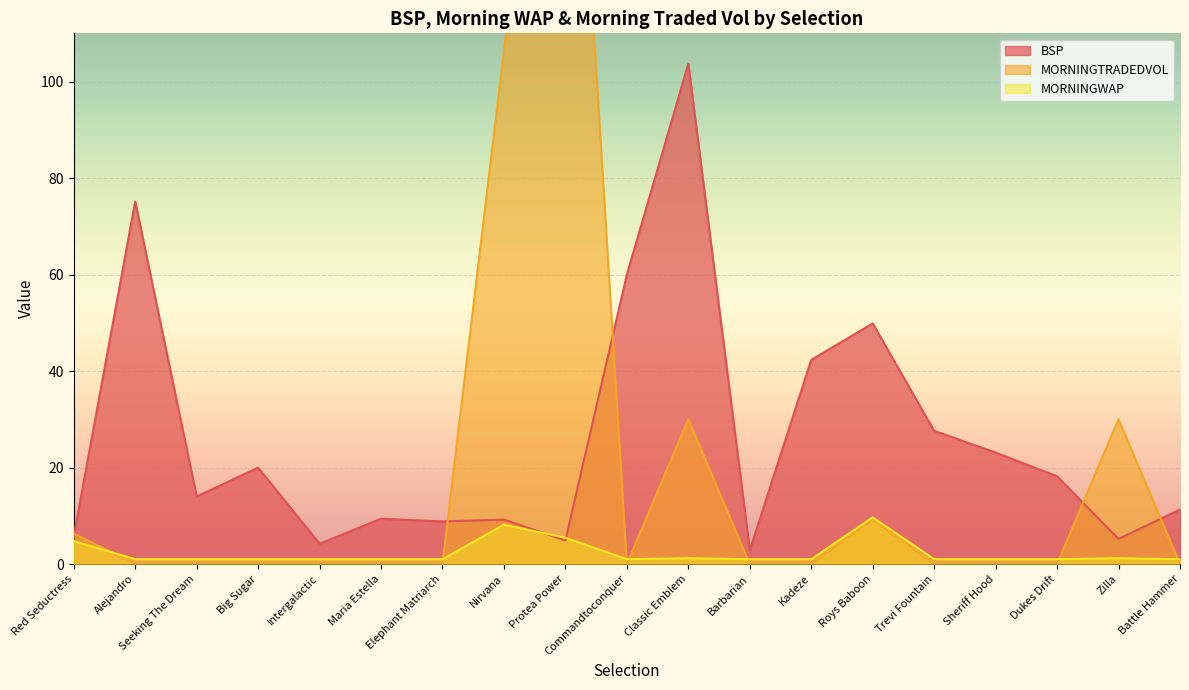

What is the sum of the BSP values at Barbarian and Dukes Drift?

21.1